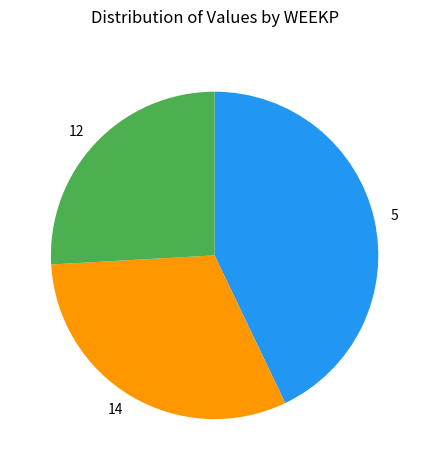

The 5 slice represents 29% of the pie. True or false?

False